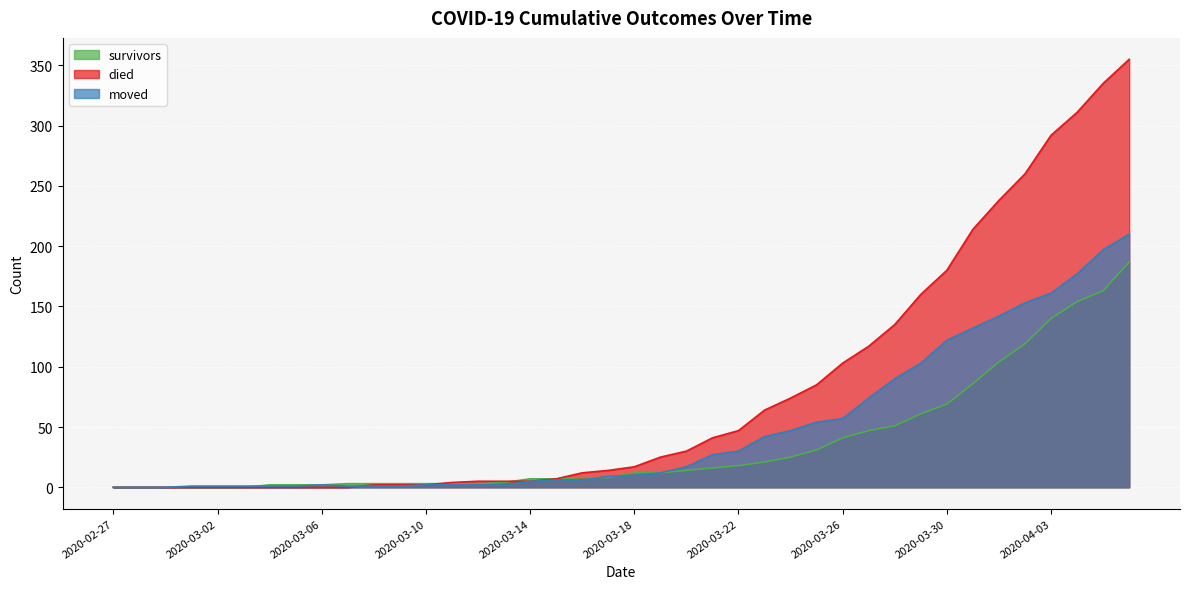

What is the difference between the maximum and minimum values in the survivors series?

187